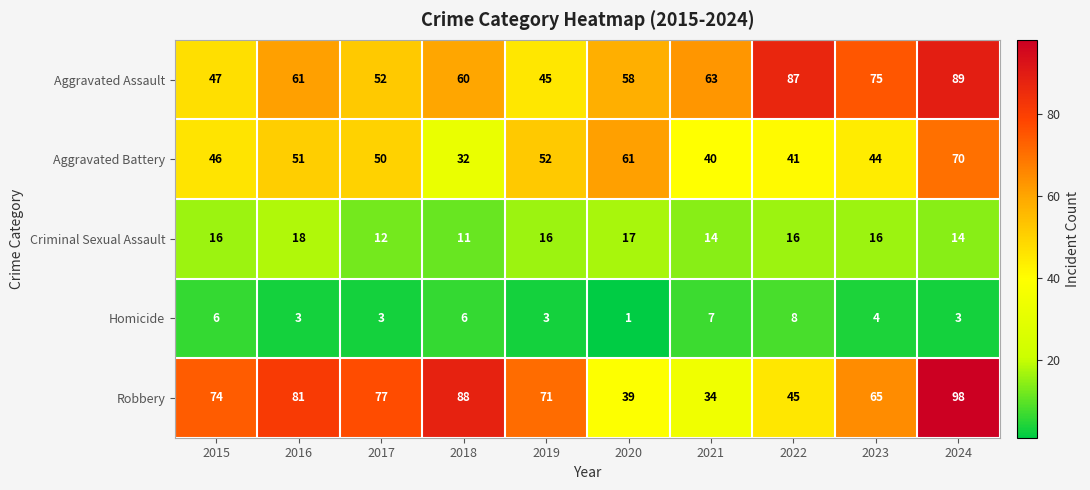

Is it true that Aggravated Battery equals 12 at 2018?

False